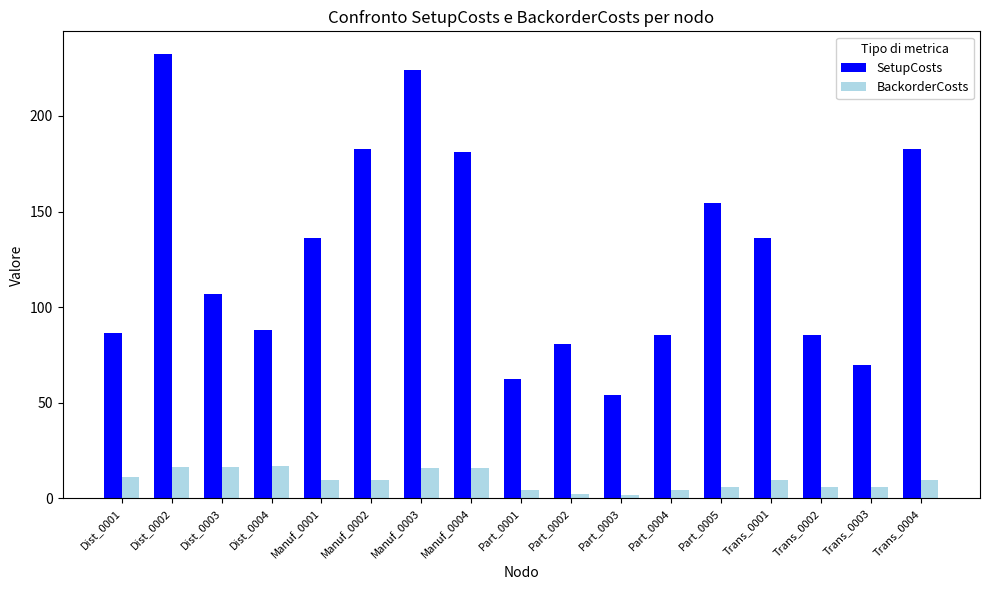

What is the label of the 11th bar from the left?

Part_0003